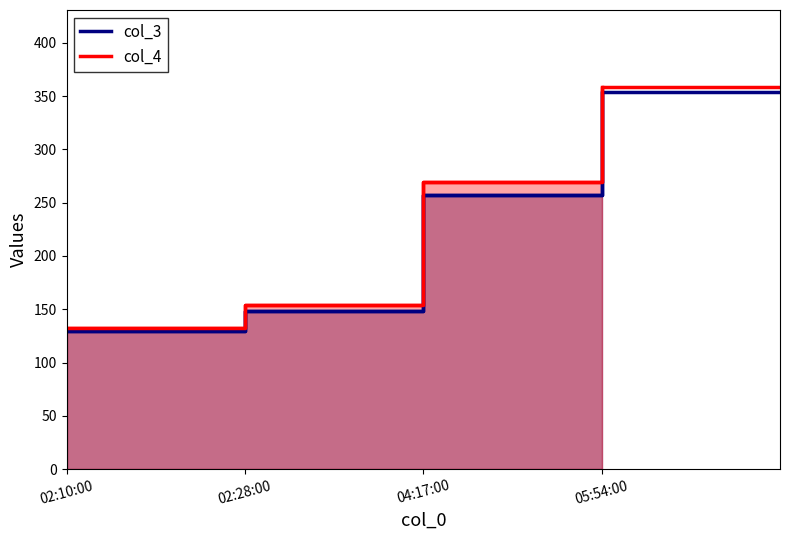

True or false: col_4 and col_3 cross at least once.

False